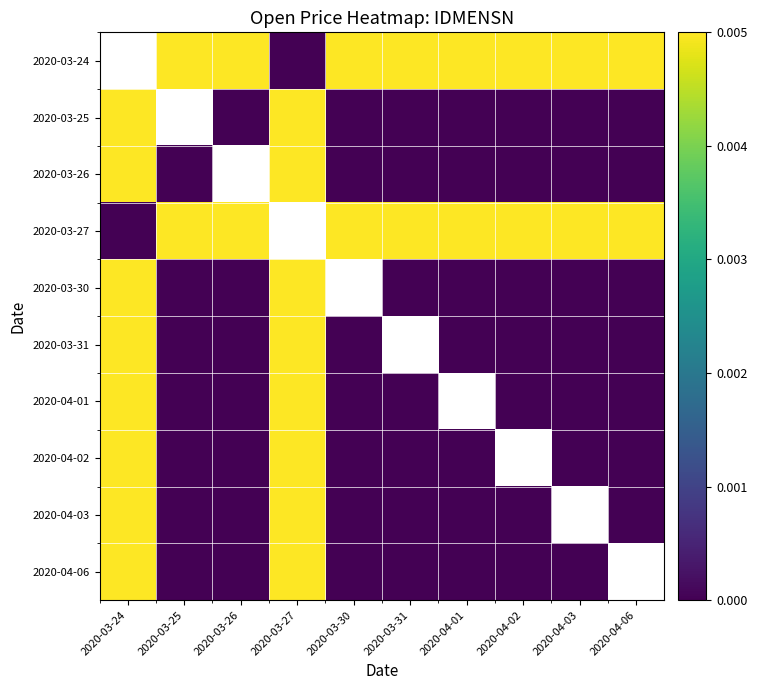

True or false: 2020-03-31 has a value of 0.0 at 2020-03-30.

True